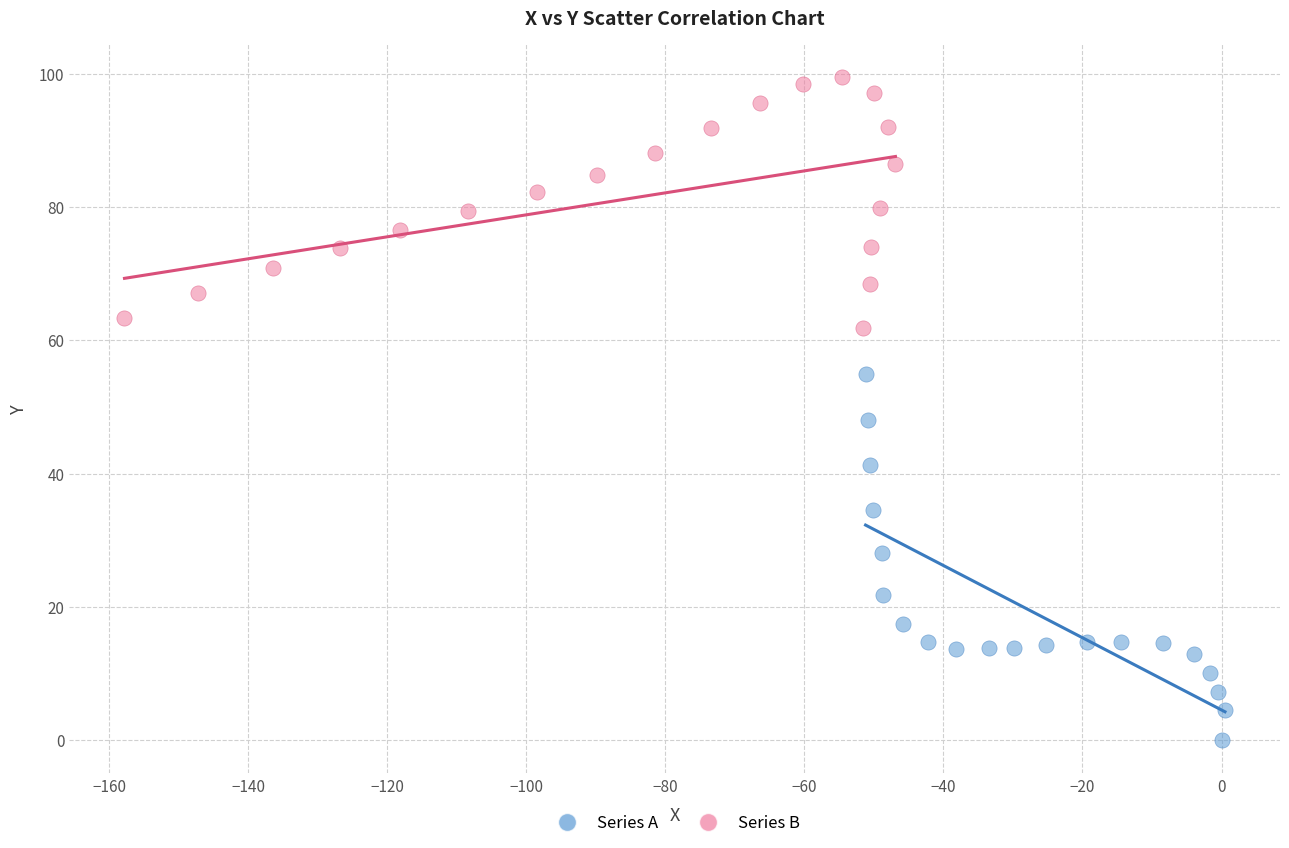

Which series contains the lowest Y value?

Series A